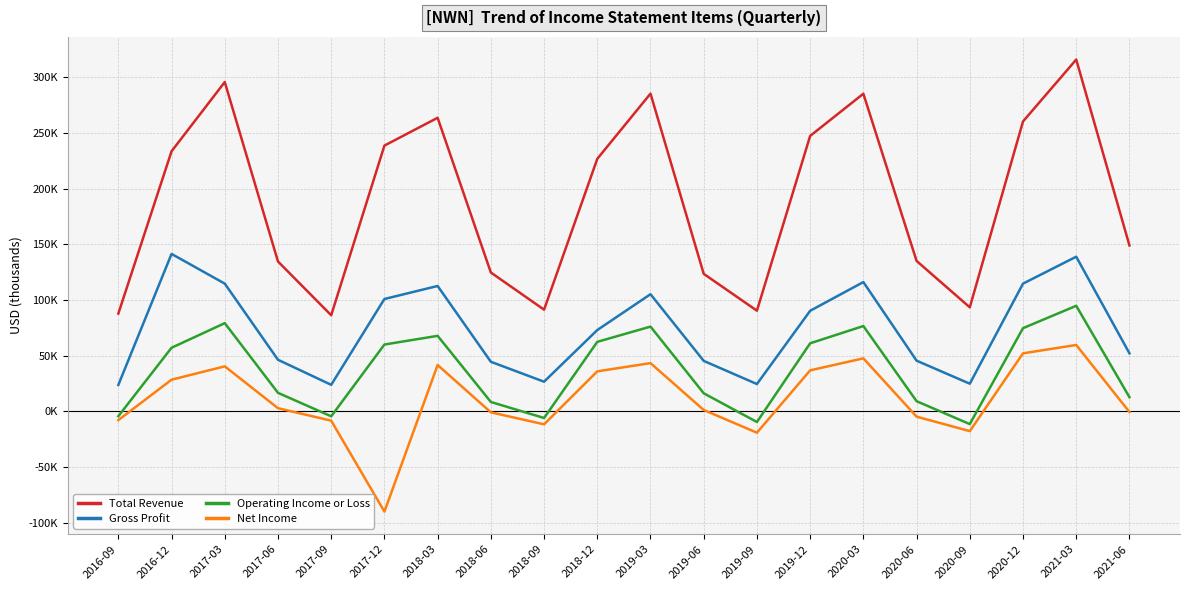

The value of Total Revenue at 2019-09 is 122820. True or false?

False